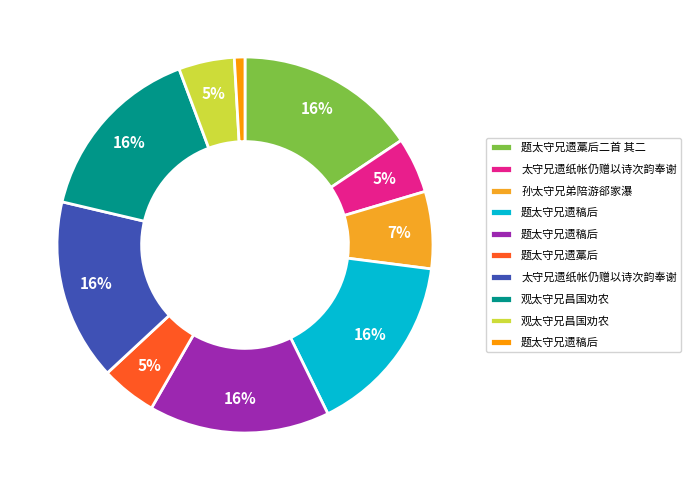

Count the number of slices in the pie.

10